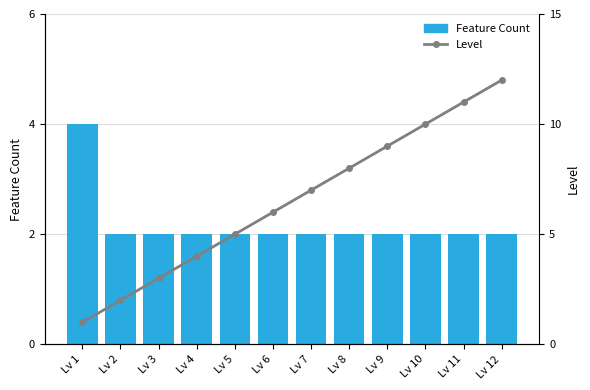

Reading right to left, transcribe all the data shown in this chart.

Feature Count: 2	2	2	2	2	2	2	2	2	2	2	4
Level: 12	11	10	9	8	7	6	5	4	3	2	1